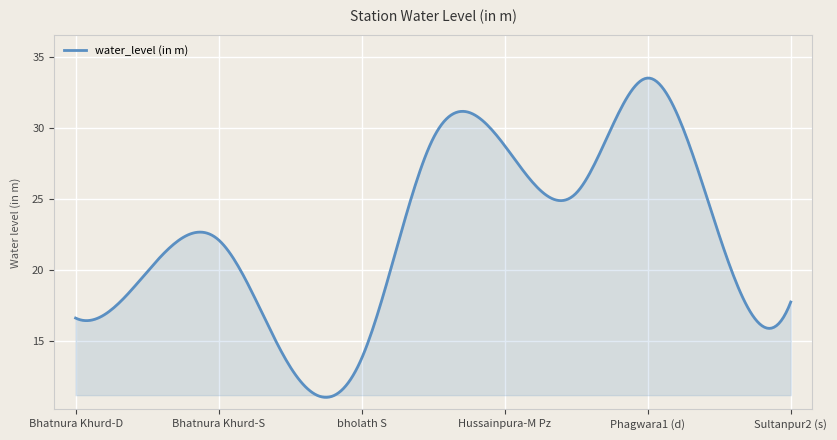

What is the minimum value shown in the chart?

11.0